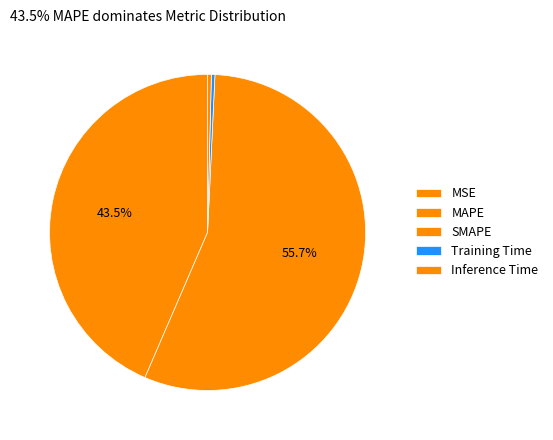

What percentage is the MAPE slice, to the nearest percent?

44%